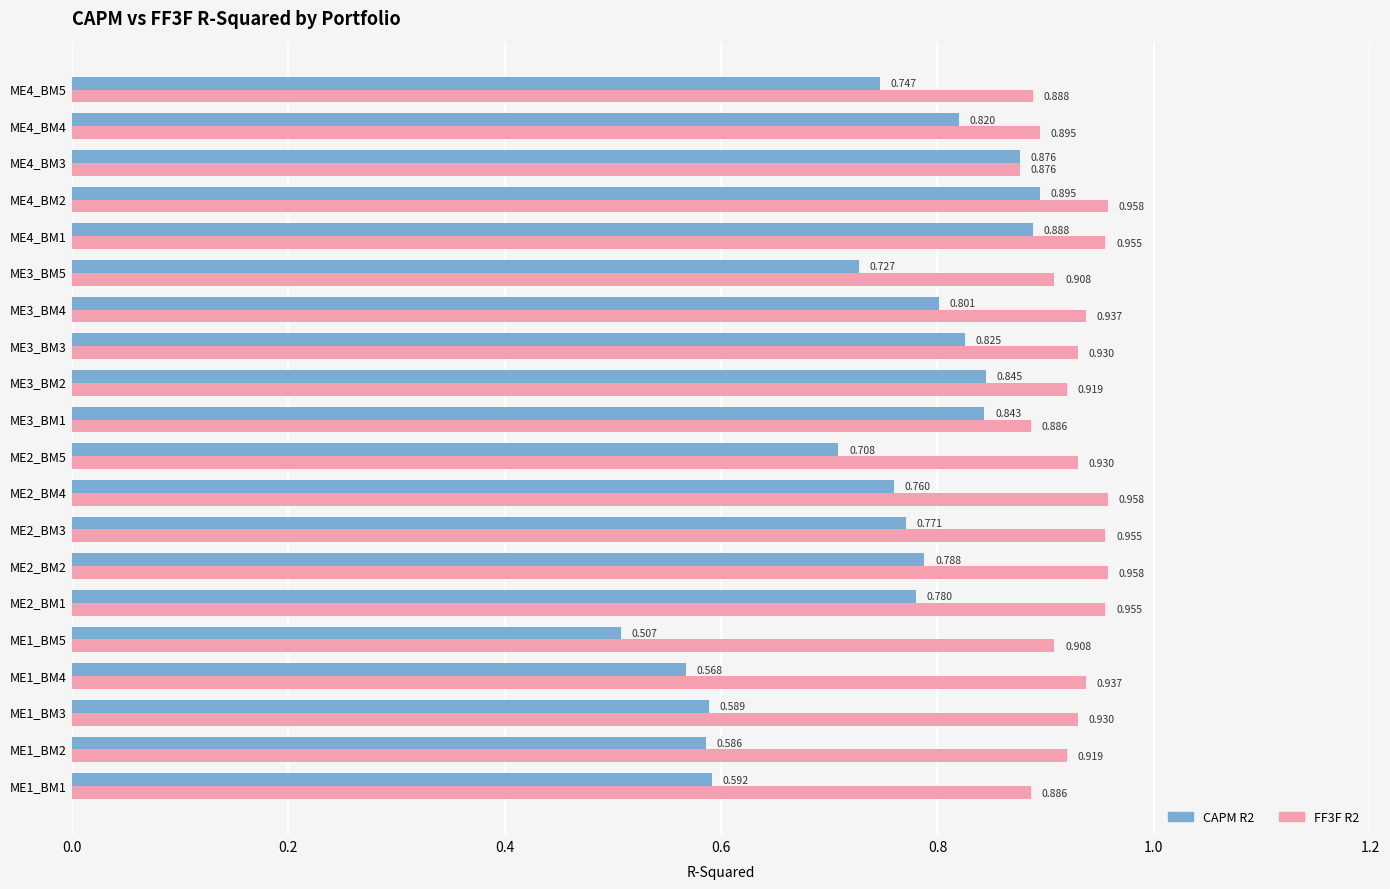

Is the value of CAPM R2 at ME2_BM4 greater than the value of FF3F R2 at ME2_BM2?

No